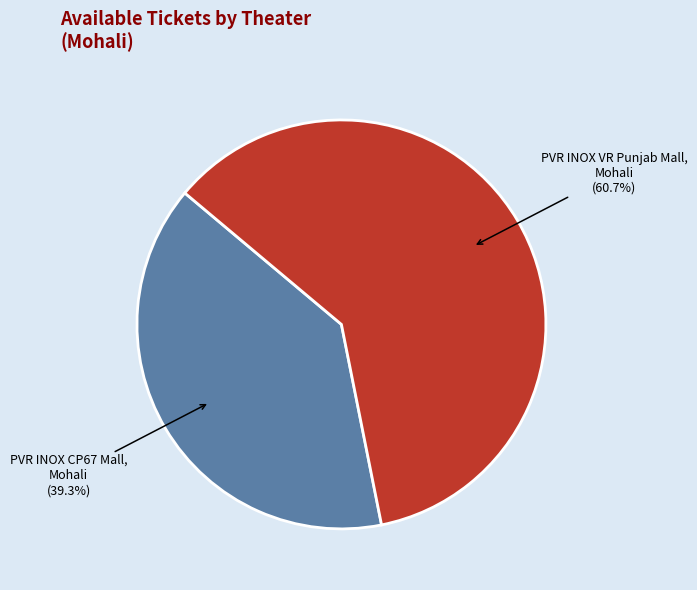

Between PVR INOX CP67 Mall, Mohali and PVR INOX VR Punjab Mall, Mohali, which is larger?

PVR INOX VR Punjab Mall, Mohali